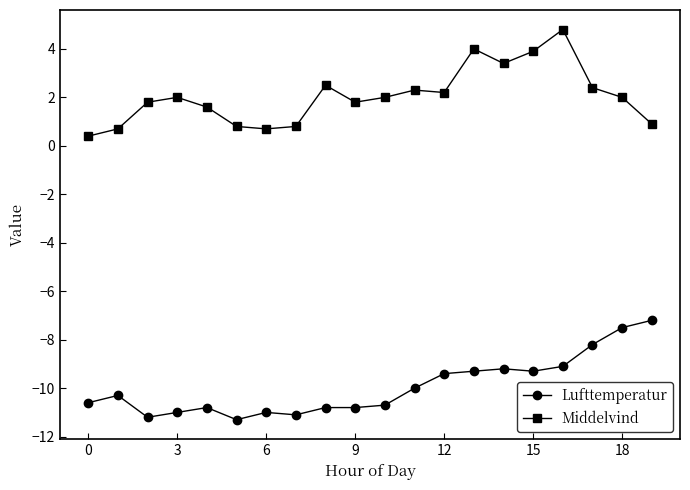

What is the highest value of the Lufttemperatur series?

-7.2